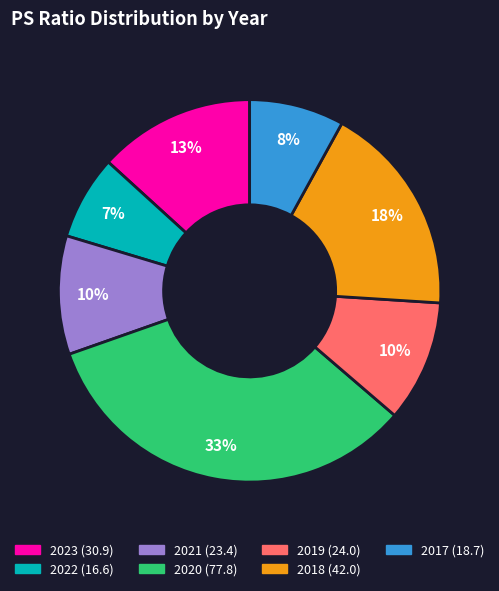

To the nearest percent, what is the difference between the largest and smallest slice percentages?

26%